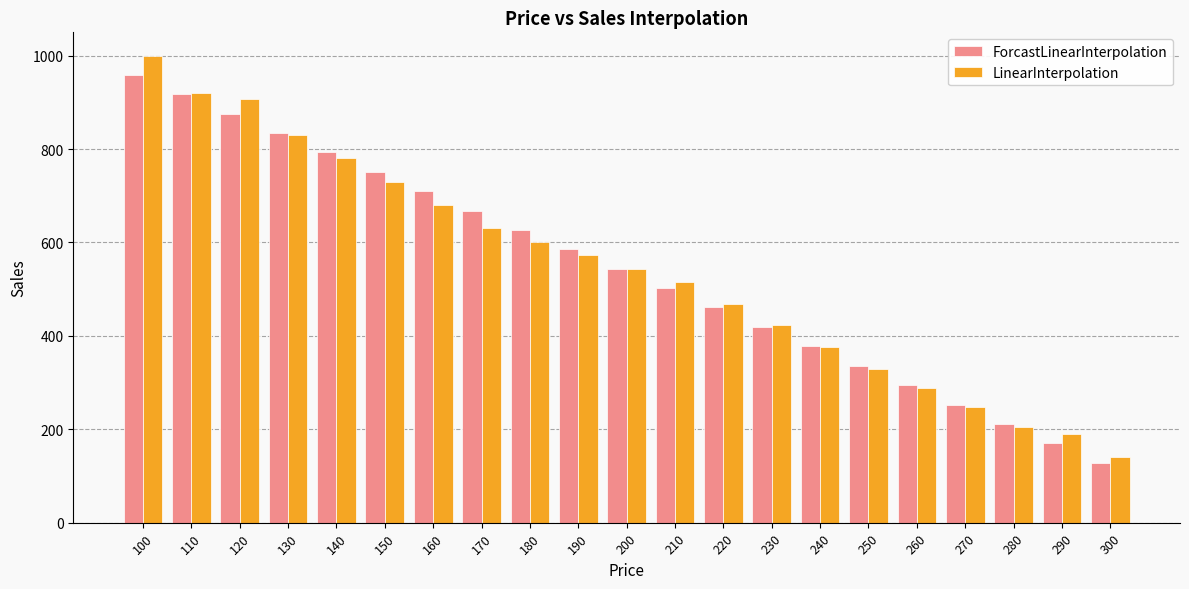

Is the value of ForcastLinearInterpolation at 130 greater than the value of LinearInterpolation at 110?

No